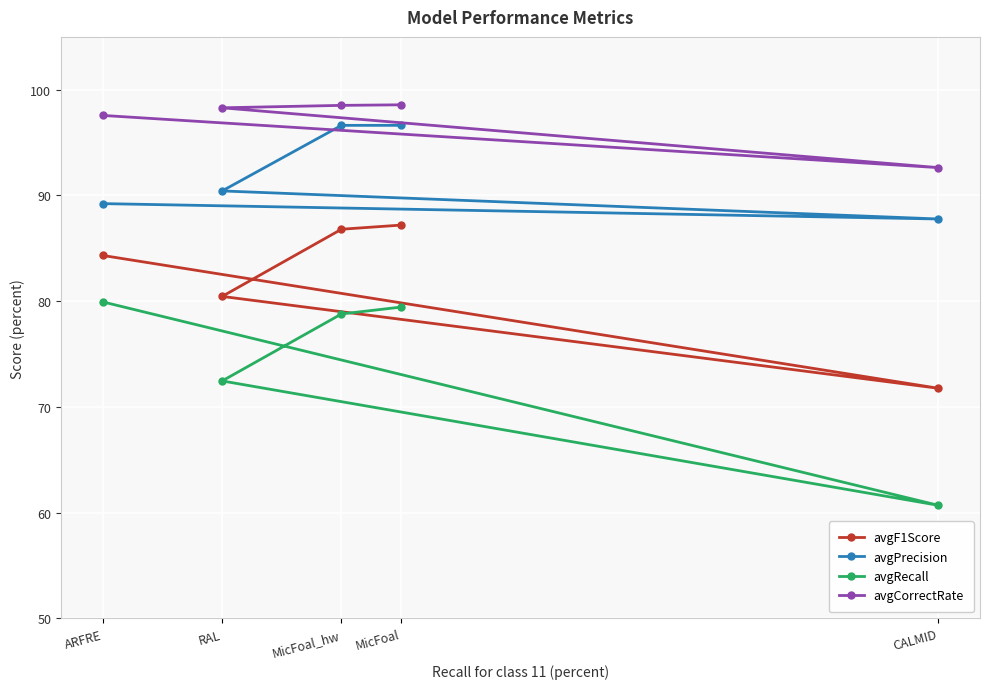

Is the value of avgPrecision at MicFoal_hw greater than the value of avgF1Score at RAL?

Yes